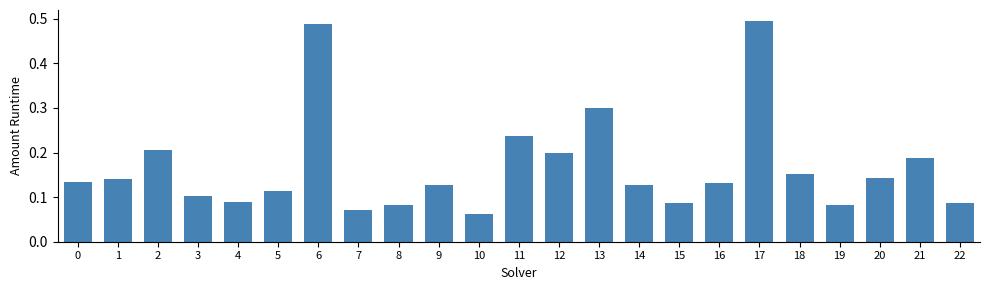

True or false: the data shows 0.5 at 17.

True